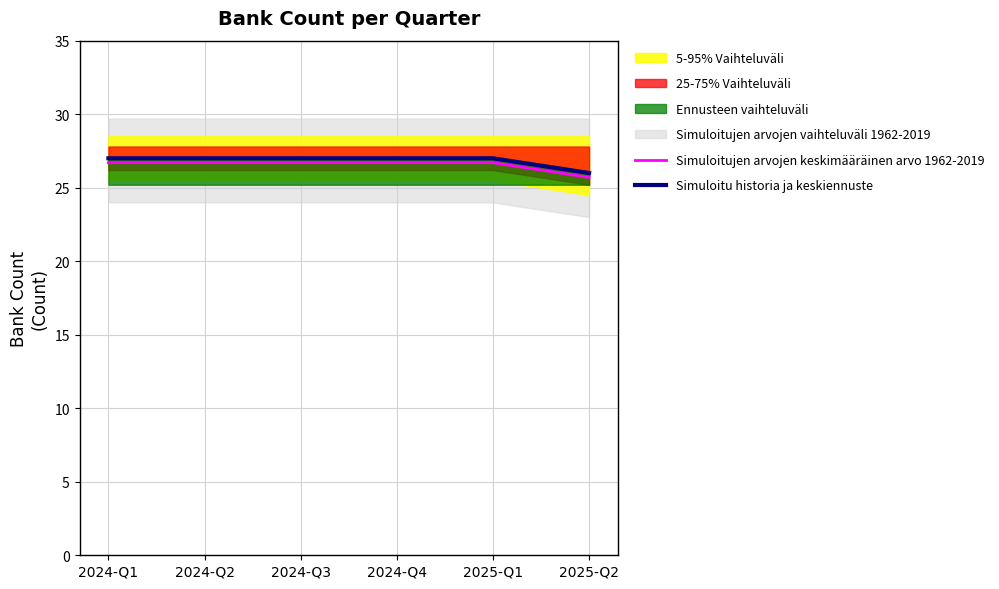

True or false: Simuloitujen arvojen keskimääräinen arvo 1962-2019 has more than 2 points higher than both neighbors.

False